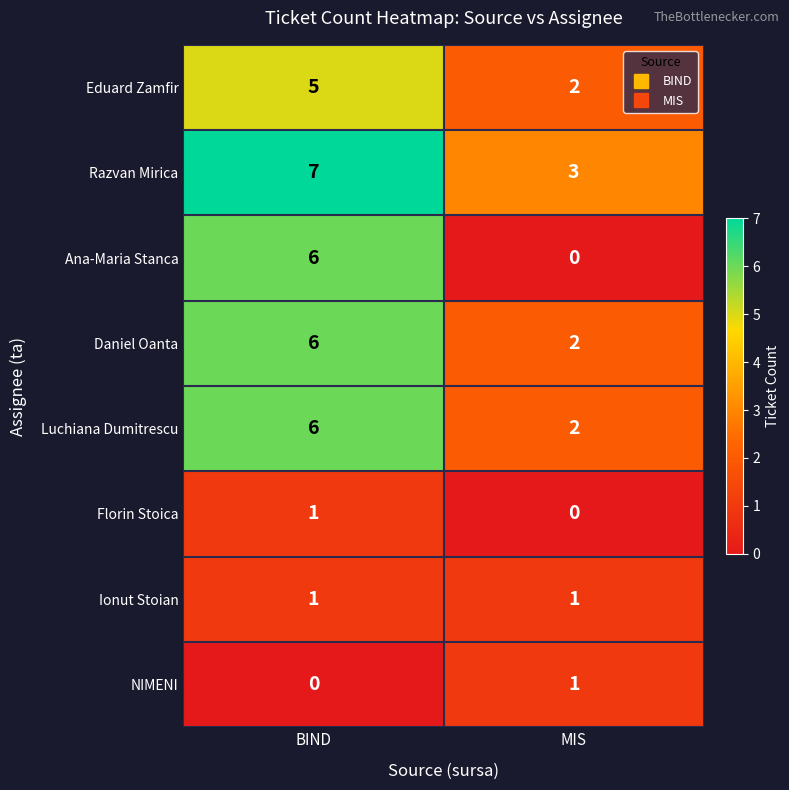

List the labels in order of Eduard Zamfir value, smallest first.

MIS, BIND